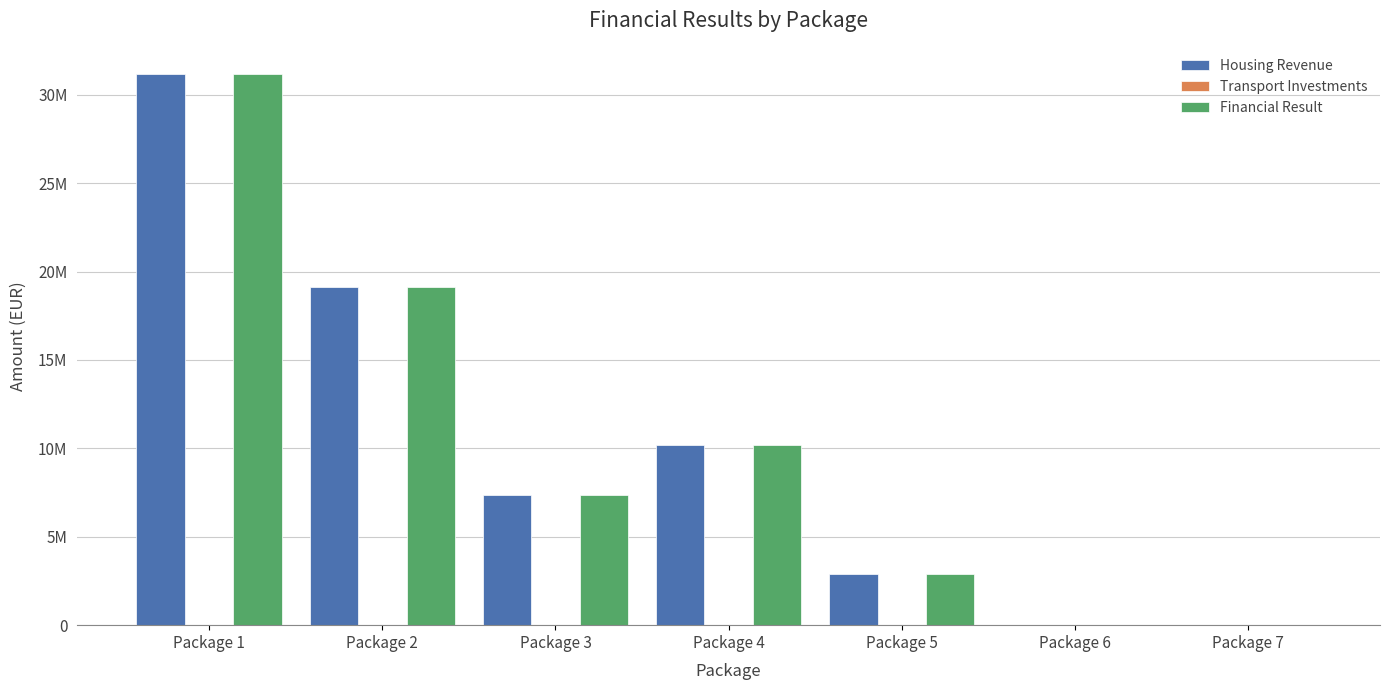

Does the chart contain stacked bars?

No